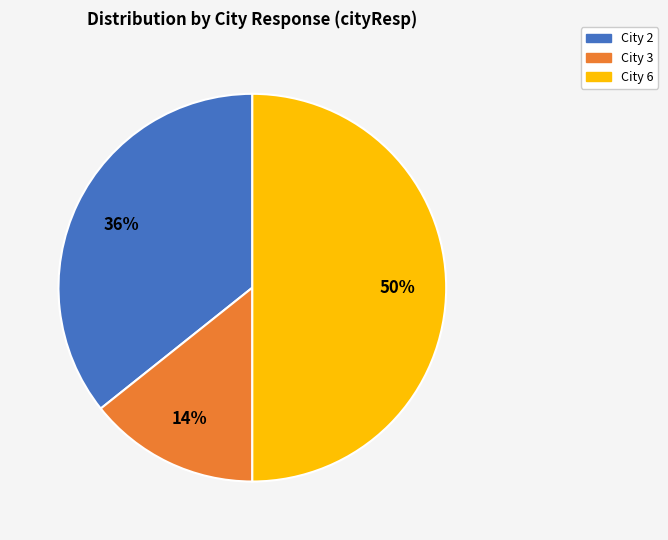

To the nearest percent, what is the average slice percentage?

33%